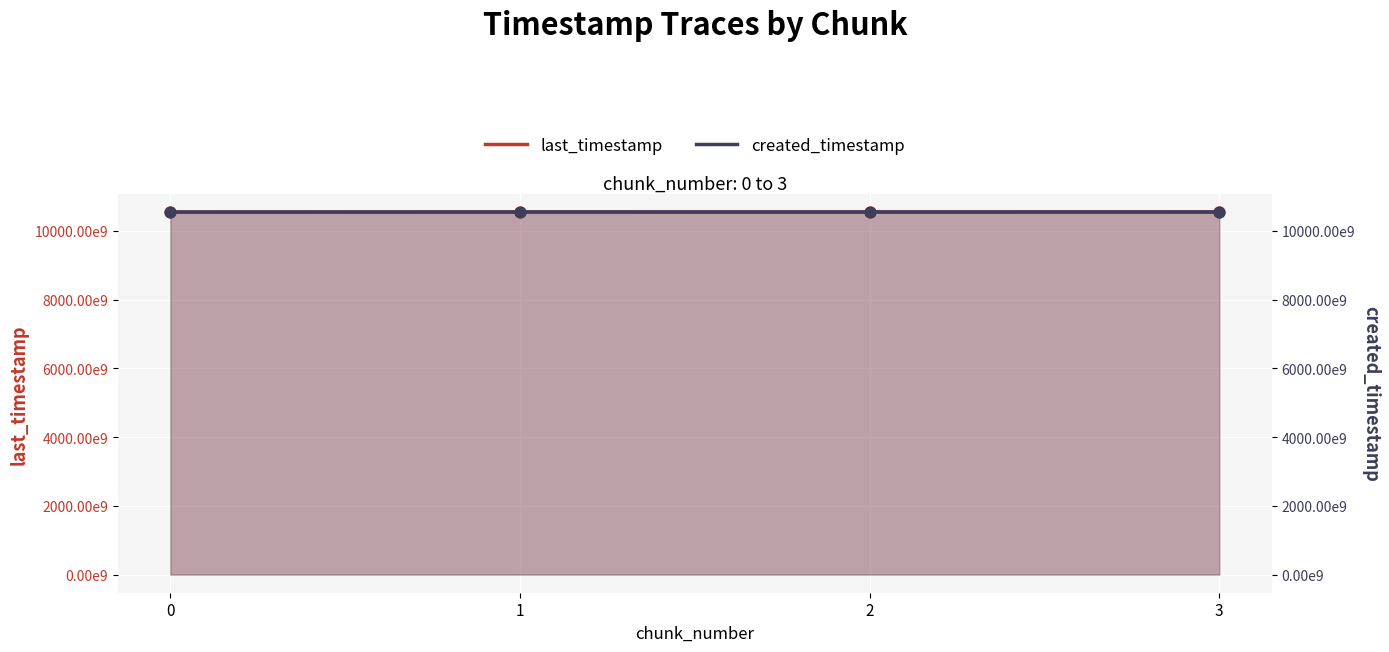

At how many categories does at least one series exceed 10549360142141?

2